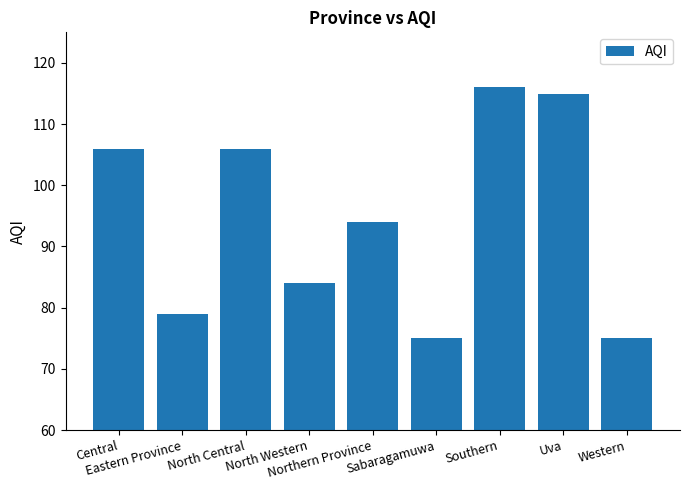

At which label does the data first exceed 94?

Central